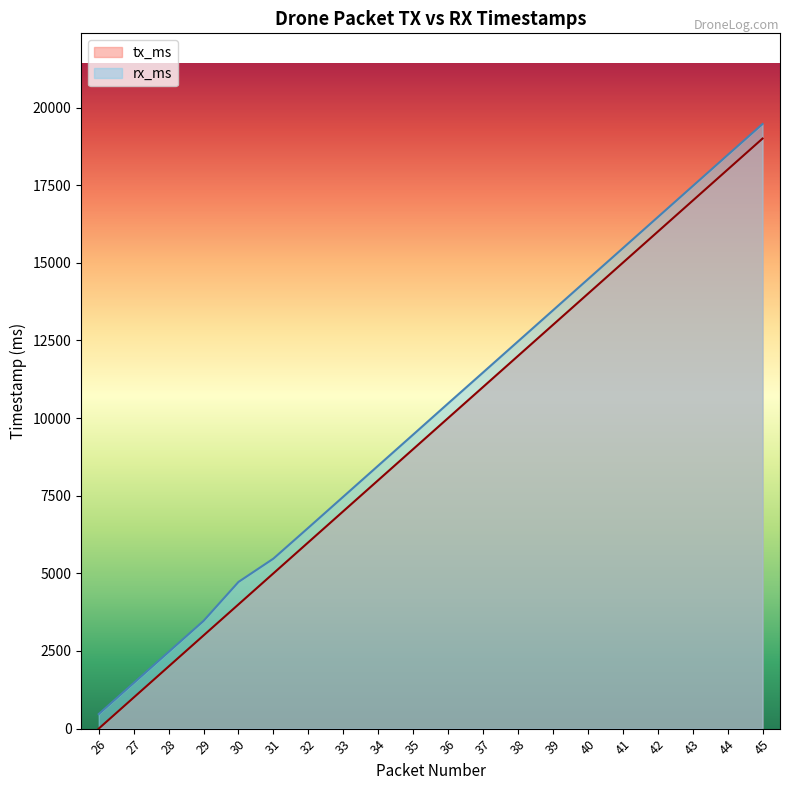

Which series changed the most between 36 and 40?

tx_ms